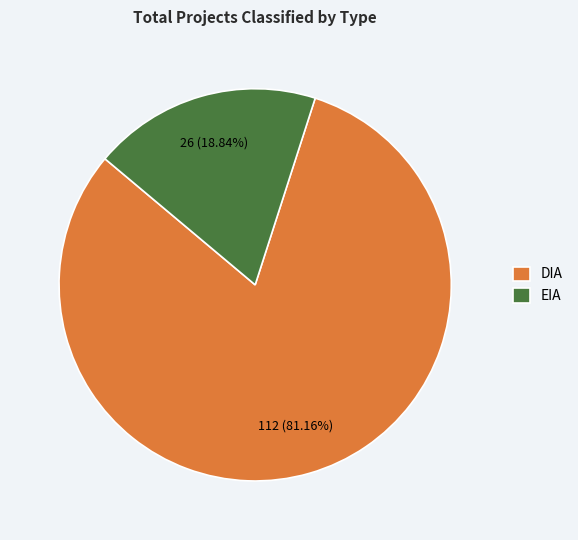

To the nearest percent, what is the difference between the largest and smallest slice percentages?

62%